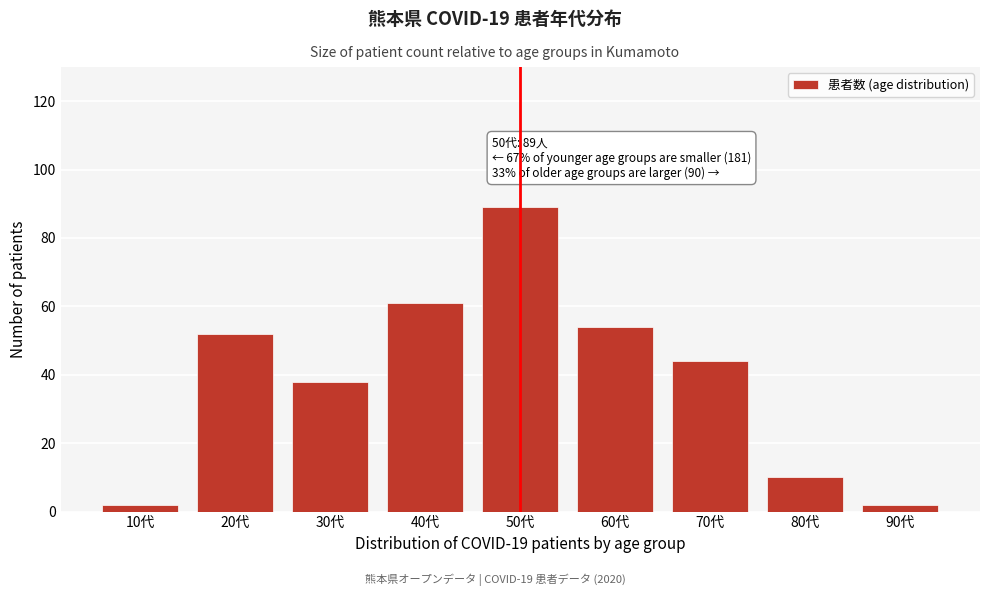

Reading left to right, list all the values displayed in this chart.

10代=2	20代=52	30代=38	40代=61	50代=89	60代=54	70代=44	80代=10	90代=2